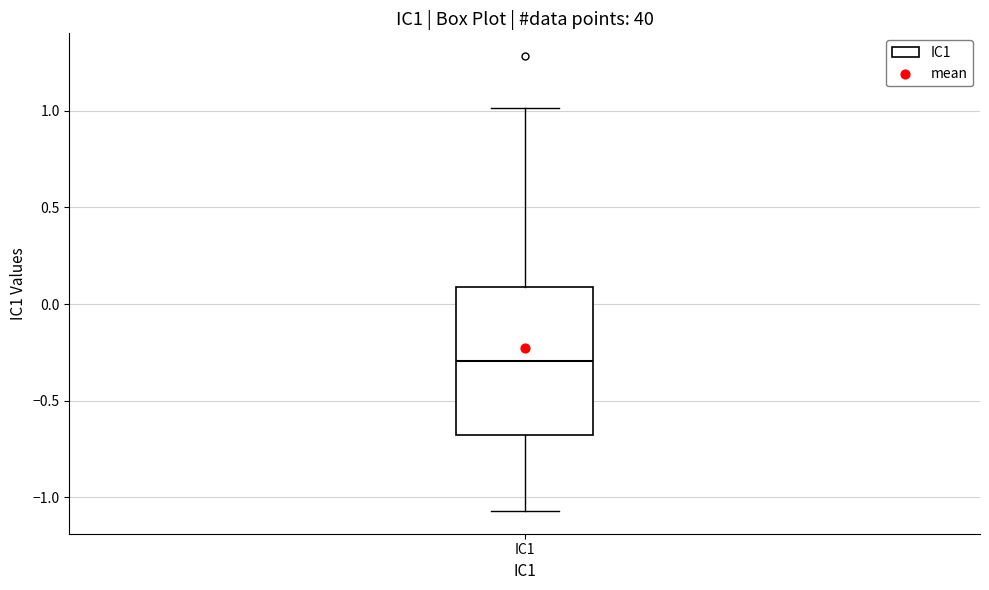

Read this box plot against the y-axis: the position of the median line, the range covered by the box, and the ends of both whiskers. The values are not printed on the chart, so give them approximately, as read against the axis.

median -0.30, box -0.70 to 0.10, whiskers -1.05 to 1.00